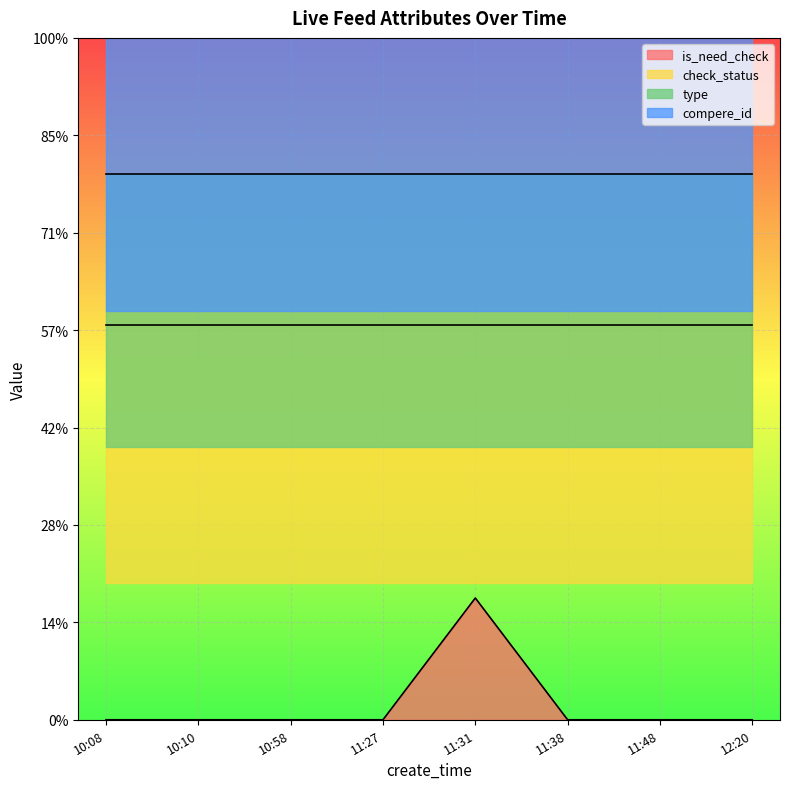

What is the label of the 6th point from the right?

10:58